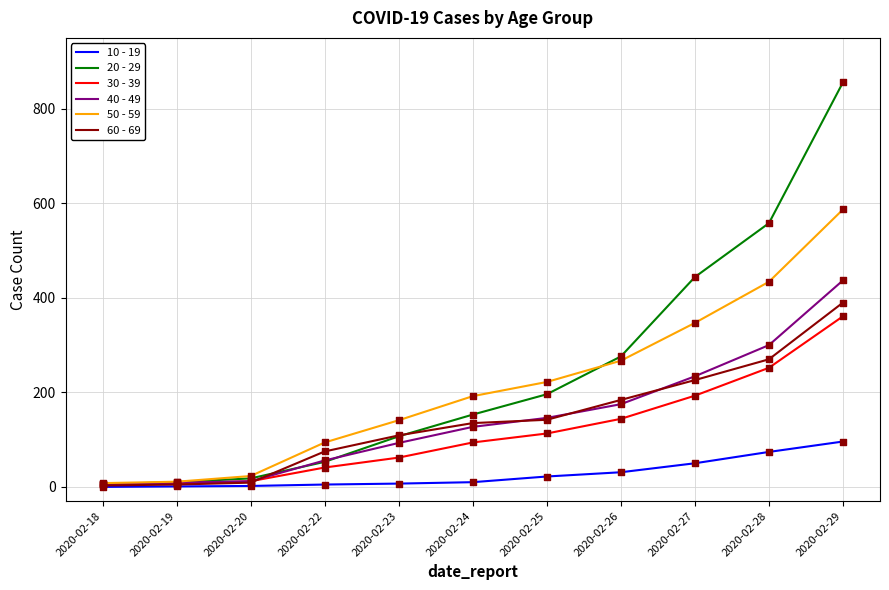

Which series has the largest range (max minus min)?

20 - 29